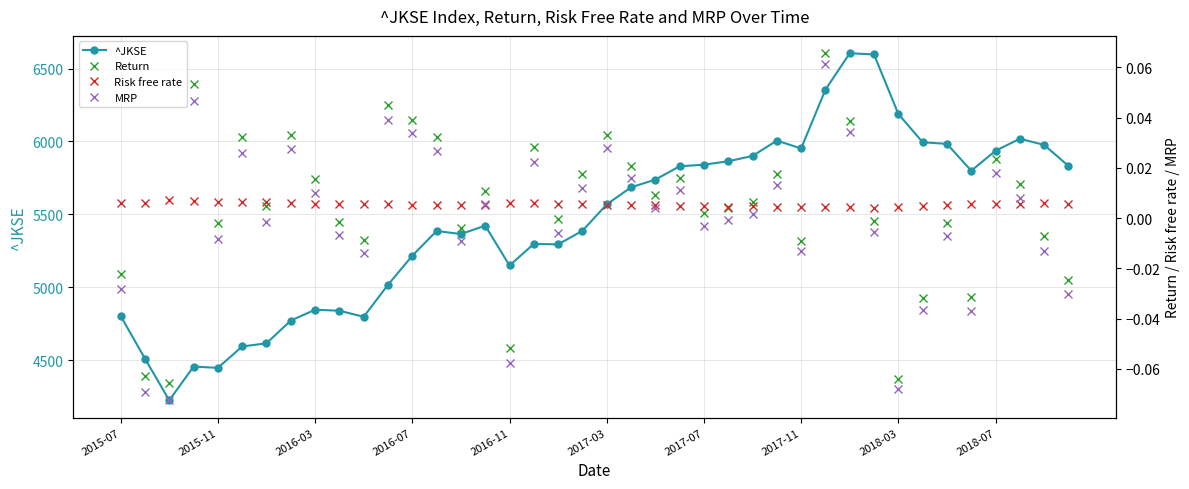

At 25, list the series in order from smallest to largest.

MRP, Return, Risk free rate, ^JKSE